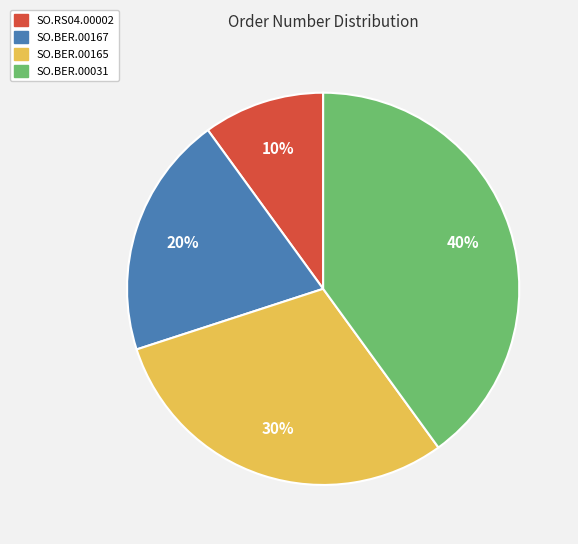

Is there any slice that represents more than half of the pie?

No